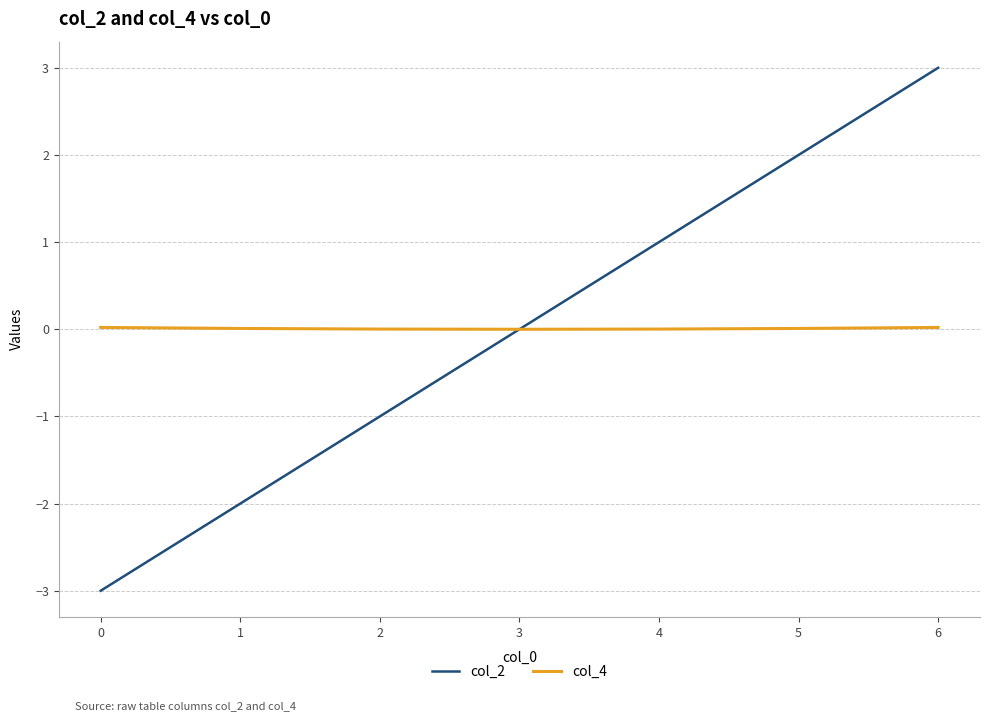

List the series in order of their peak value, highest first.

col_2, col_4